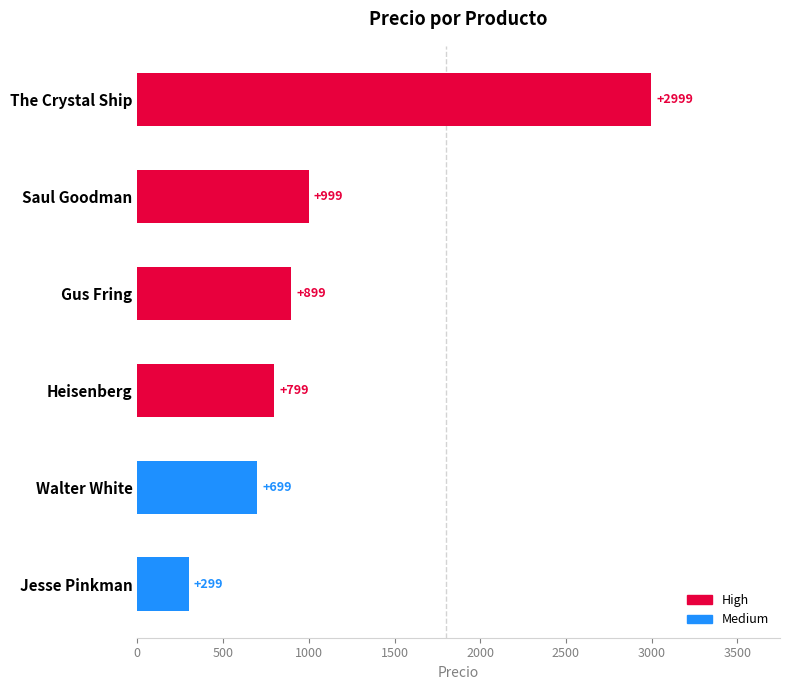

Are the bars horizontal?

Yes